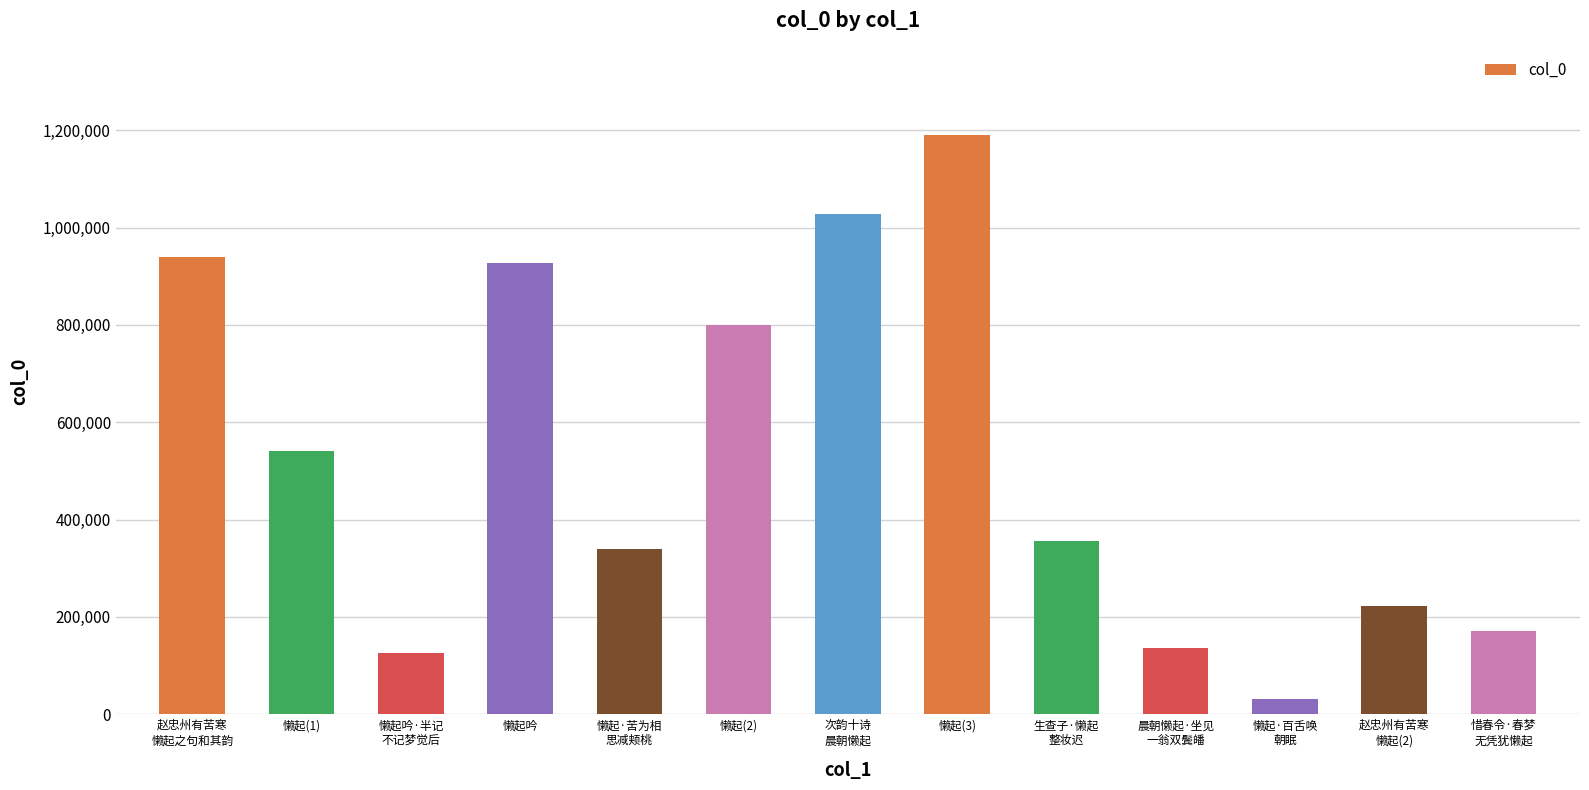

How many data points are less than 356639?

6